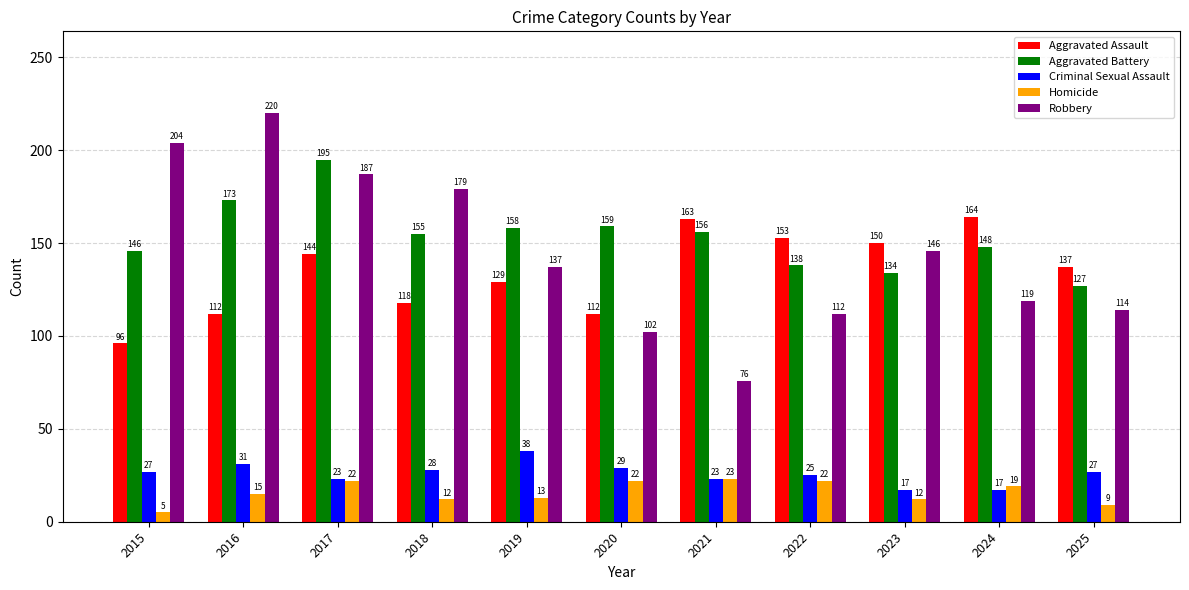

Which category has the lowest value across all series?

2015